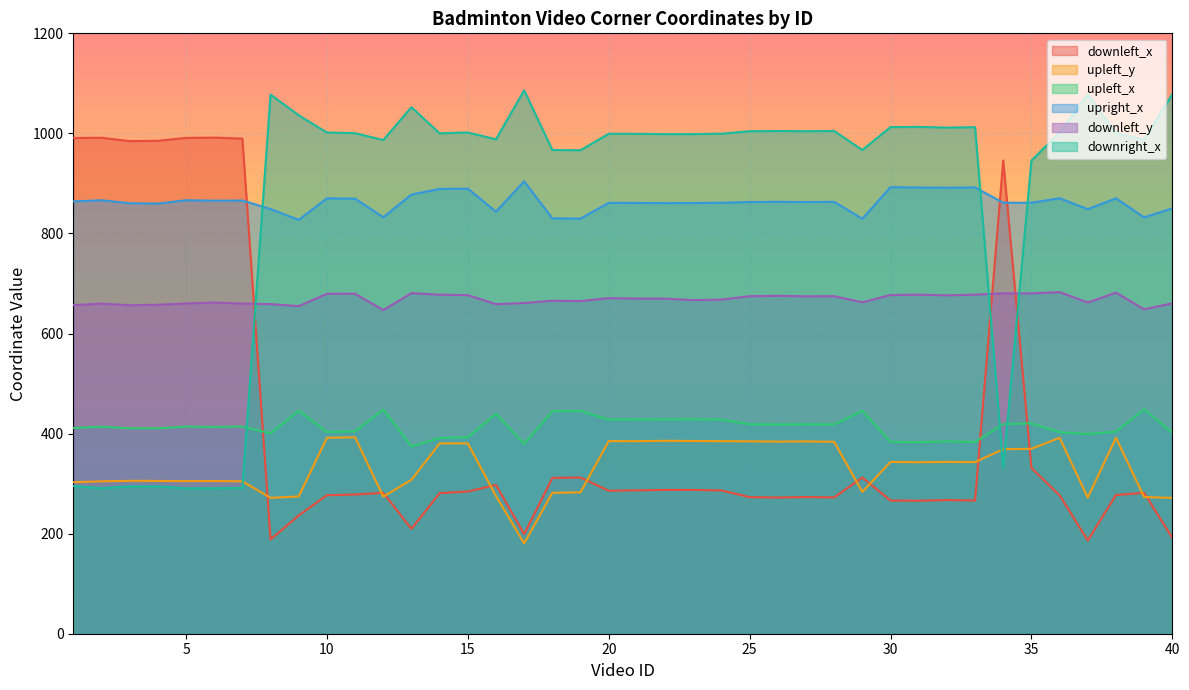

Is the value of downleft_y at 14 greater than the value of upleft_x at 20?

Yes